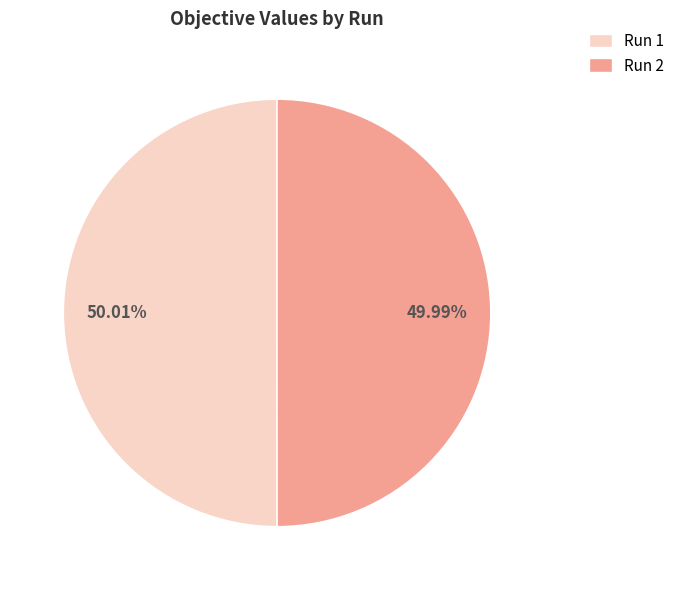

How many slices are in this pie chart?

2